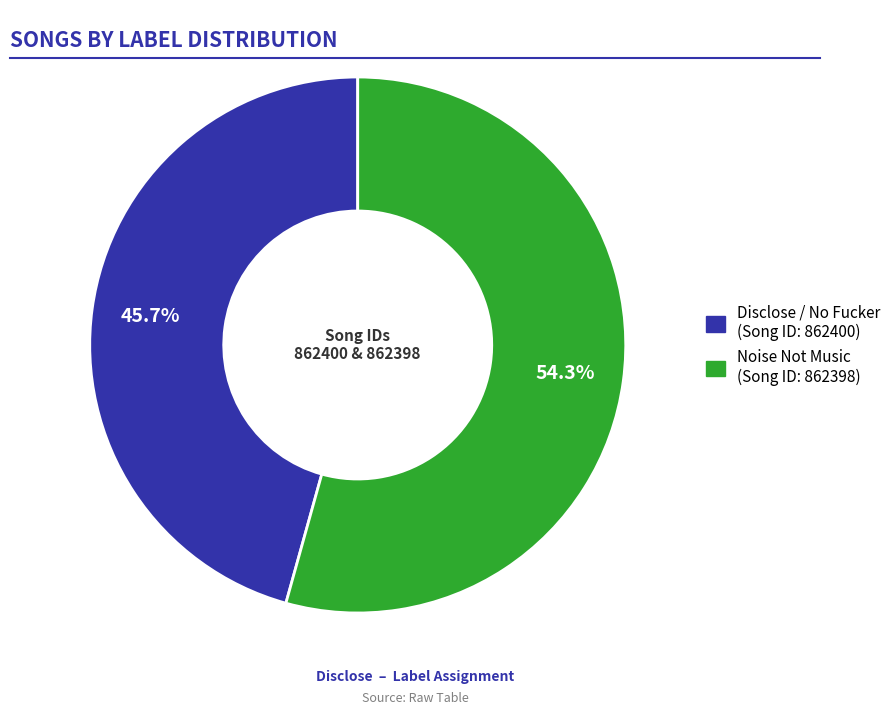

Count the number of slices in the pie.

2